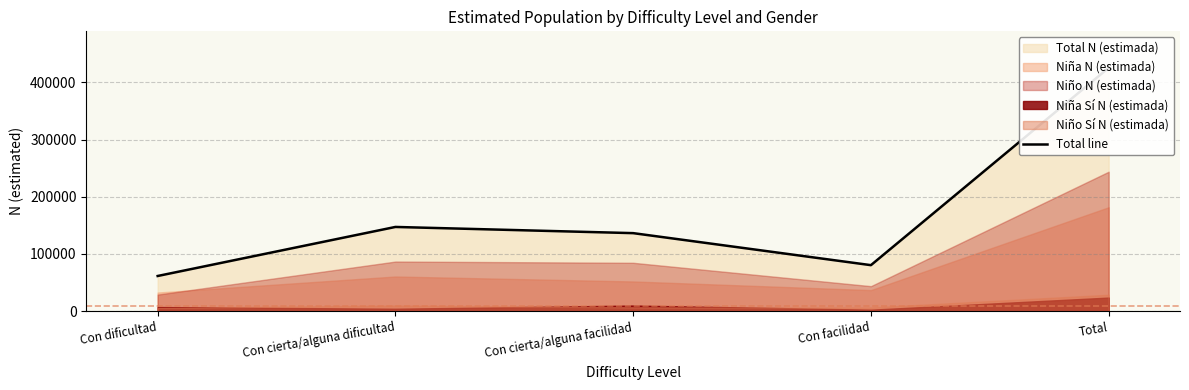

Count the number of values greater than 136346.

2